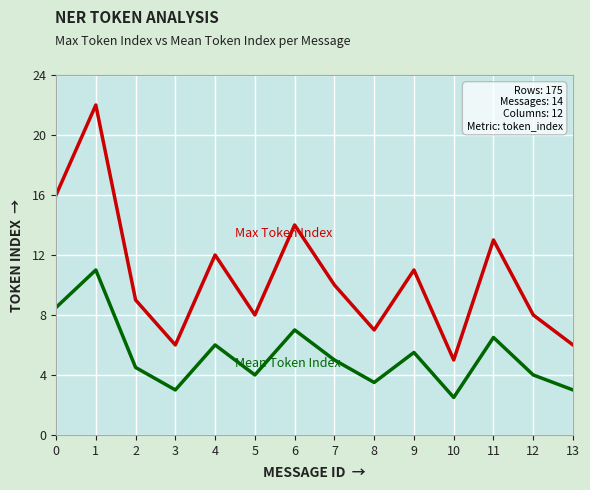

What is the total value across all series at 12?

12.0